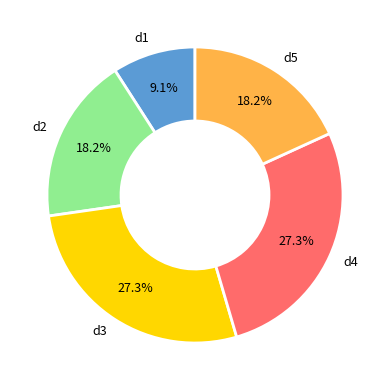

How many slices are in this pie chart?

5